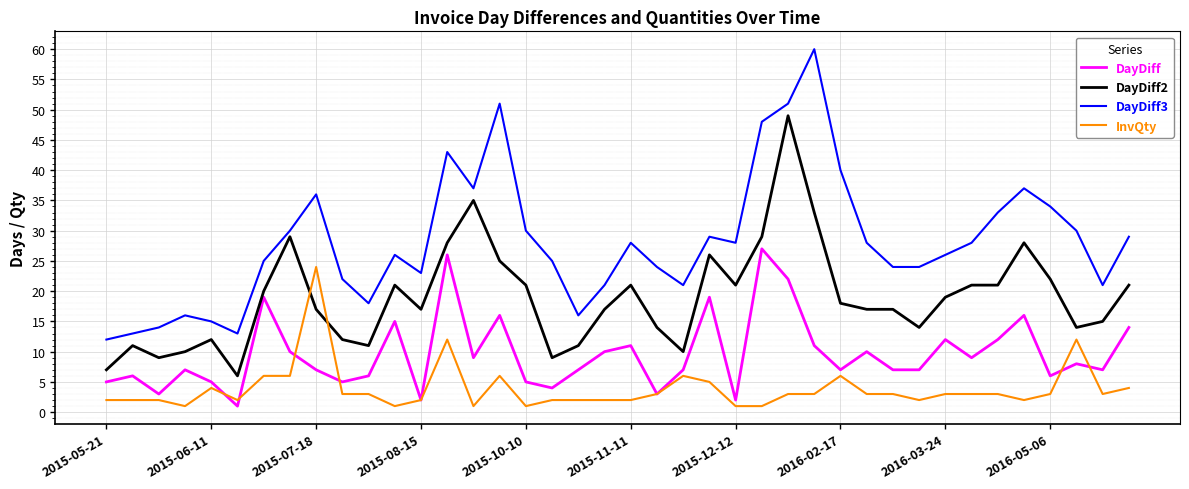

What is the maximum value shown in the chart?

60